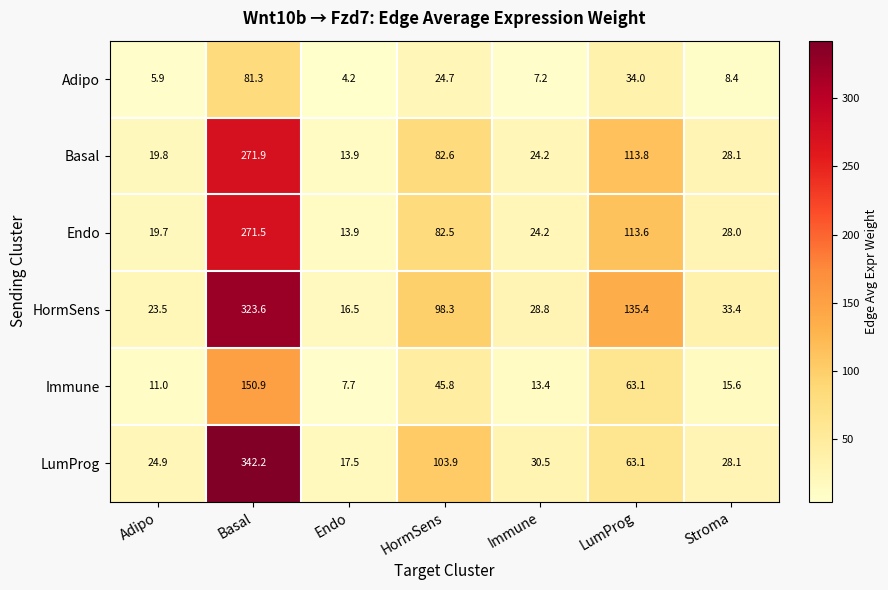

Count the number of categories in the chart.

7